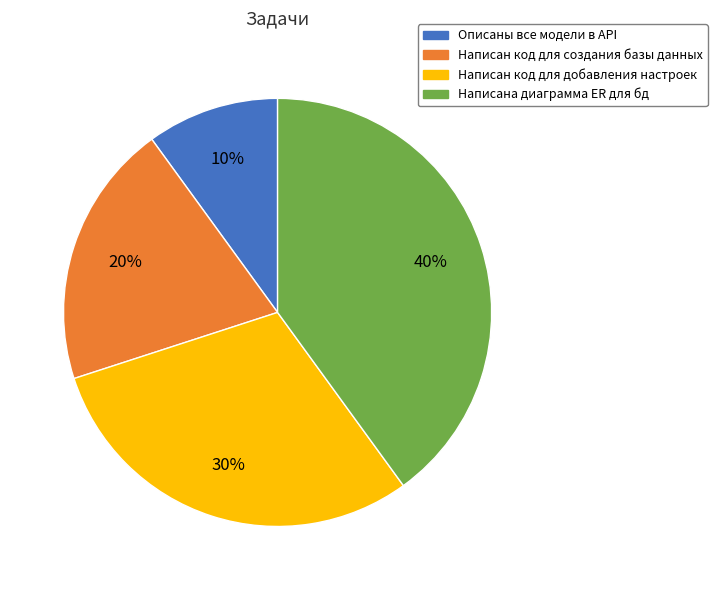

Combined, do Написан код для добавления настроек and Написана диаграмма ER для бд account for over 50%?

Yes